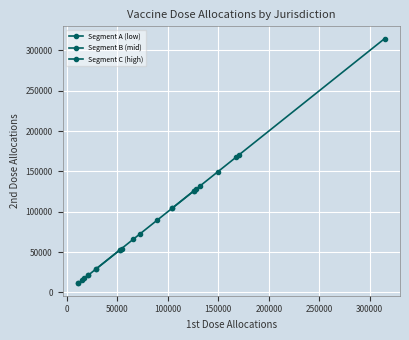

True or false: Segment C (high) and Segment A (low) cross at least once.

False